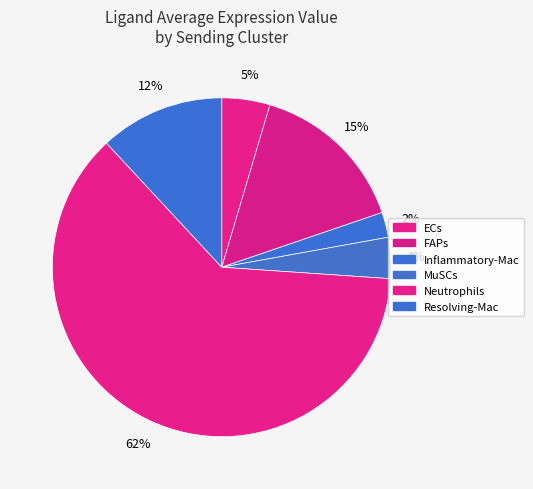

Which category accounts for the majority?

Neutrophils